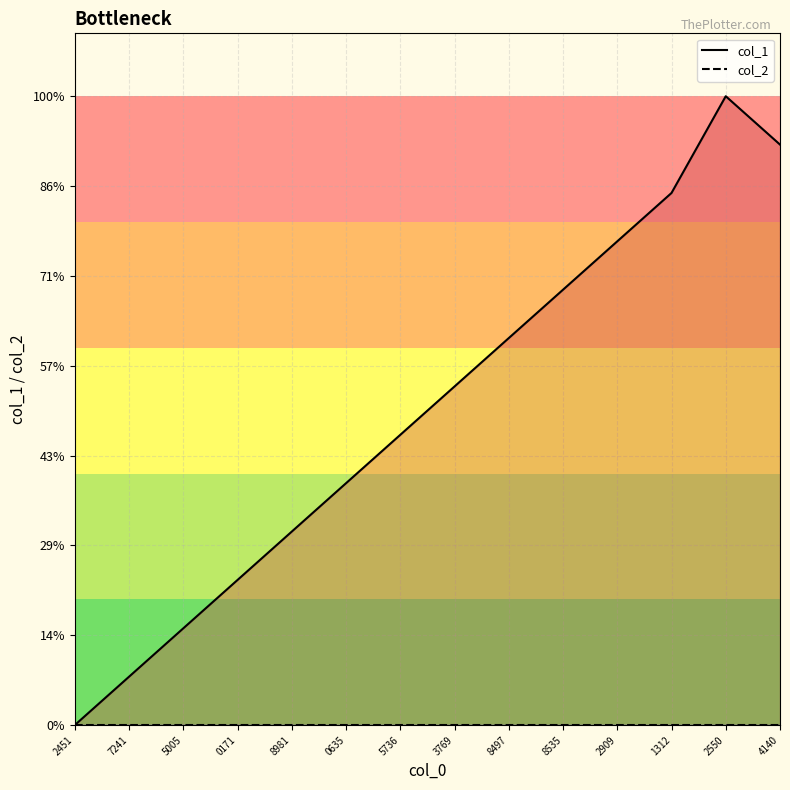

At 1312, list the series in order from smallest to largest.

col_2, col_1